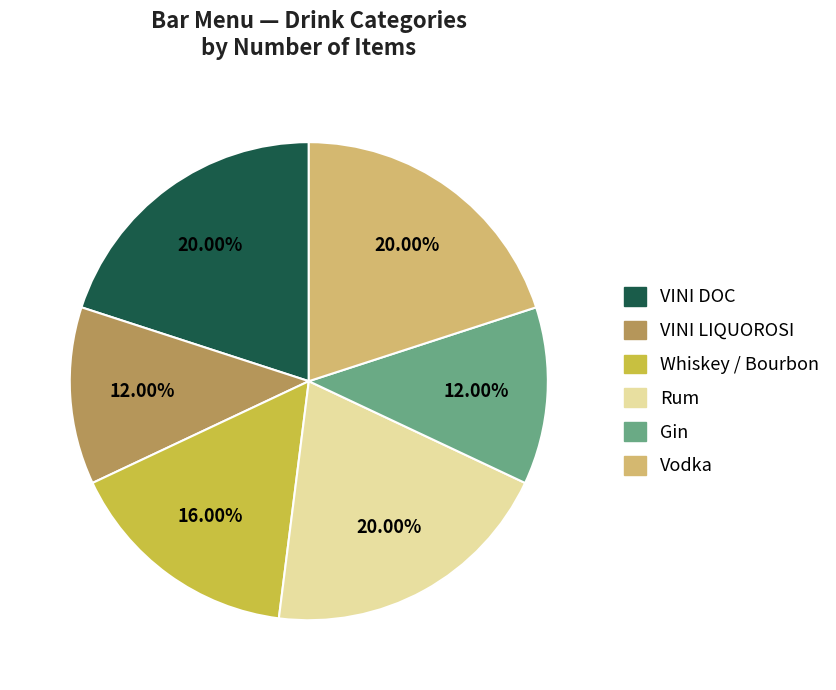

Is there a majority slice in this chart?

No